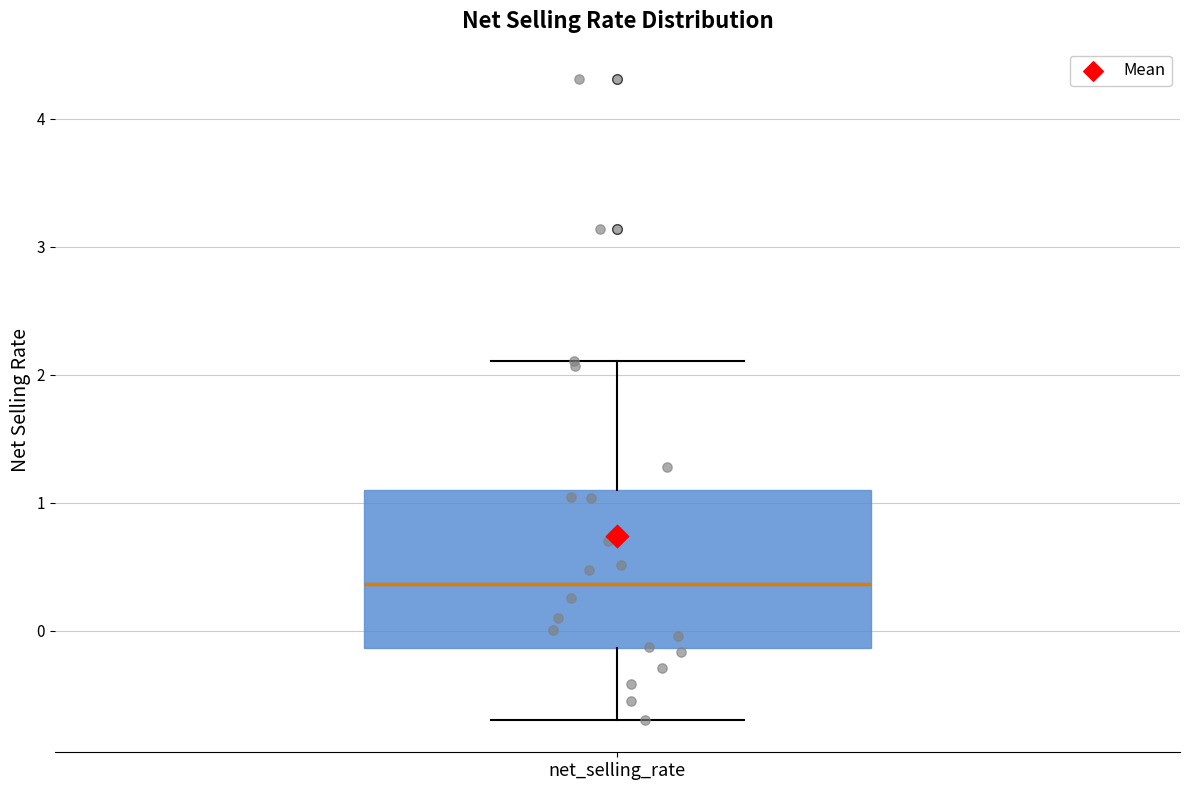

Read this box plot against the y-axis: the position of the median line, the range covered by the box, and the ends of both whiskers. The values are not printed on the chart, so give them approximately, as read against the axis.

median 0.4, box -0.1 to 1.1, whiskers -0.7 to 2.1